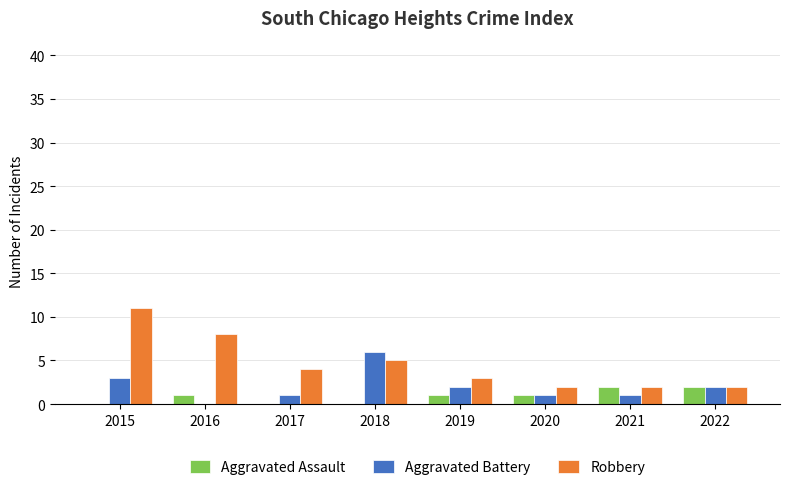

Between 2016 and 2021, which series saw the biggest shift?

Robbery